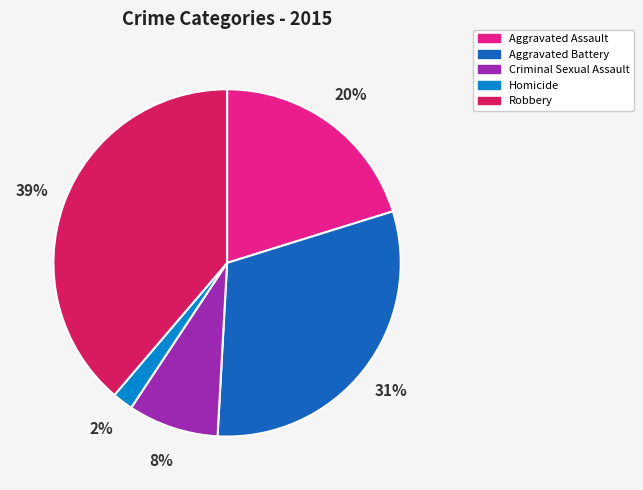

To the nearest percent, what is the difference between the Homicide and Aggravated Assault slice percentages?

18%